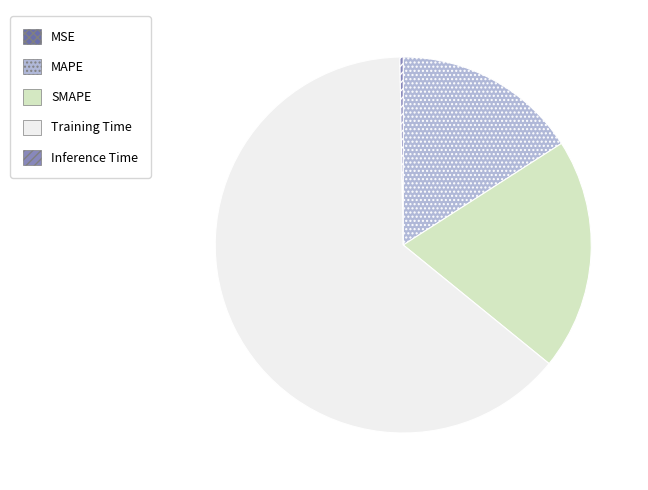

Does Training Time account for over 50% of the chart?

Yes